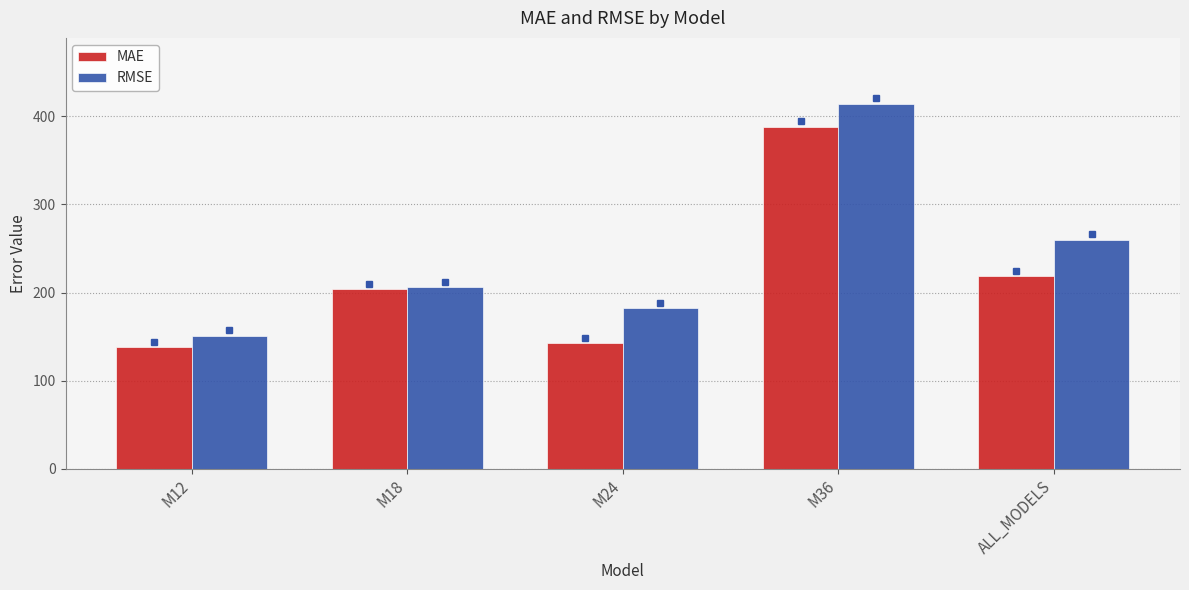

Which category has the lowest value in the RMSE series?

M12